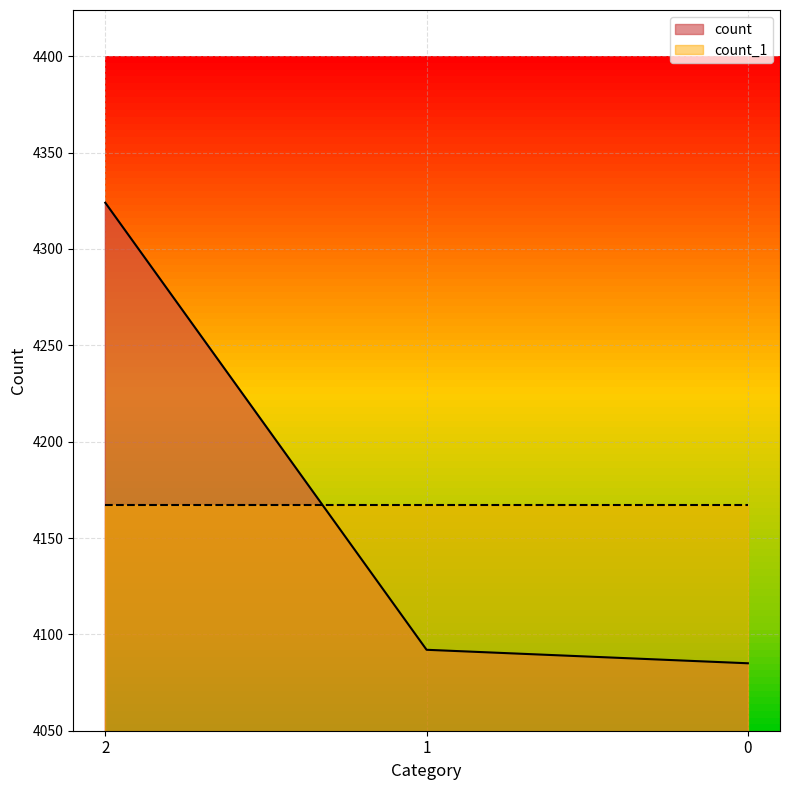

At which label is the value closest to 4204?

1